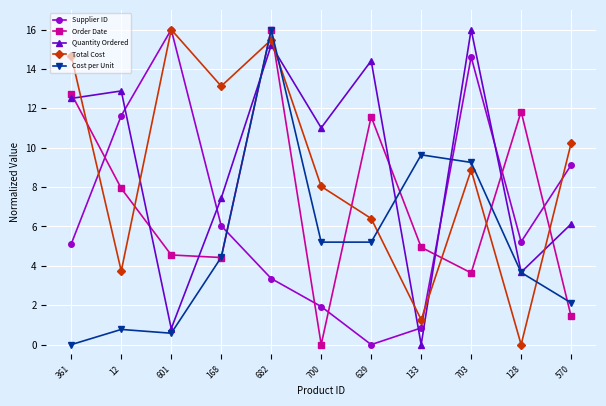

Reading right to left, list all the values displayed in this chart.

Supplier ID: 9.1	5.2	14.6	0.8	0.0	1.9	3.4	6.0	16.0	11.6	5.1
Order Date: 1.4	11.8	3.6	4.9	11.6	0.0	16.0	4.4	4.6	7.9	12.7
Quantity Ordered: 6.1	3.7	16.0	0.0	14.4	11.0	15.2	7.4	0.8	12.9	12.5
Total Cost: 10.2	0.0	8.9	1.3	6.4	8.0	15.5	13.1	16.0	3.7	14.7
Cost per Unit: 2.1	3.7	9.3	9.6	5.2	5.2	16.0	4.4	0.6	0.8	0.0